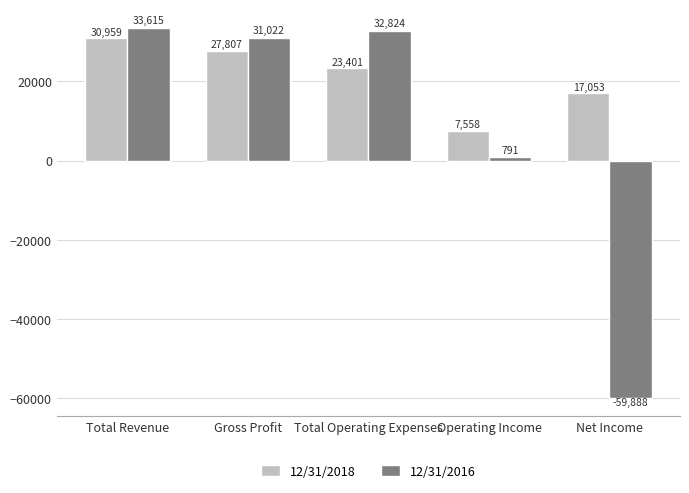

Is the value of 12/31/2016 at Gross Profit greater than the value of 12/31/2018 at Net Income?

Yes